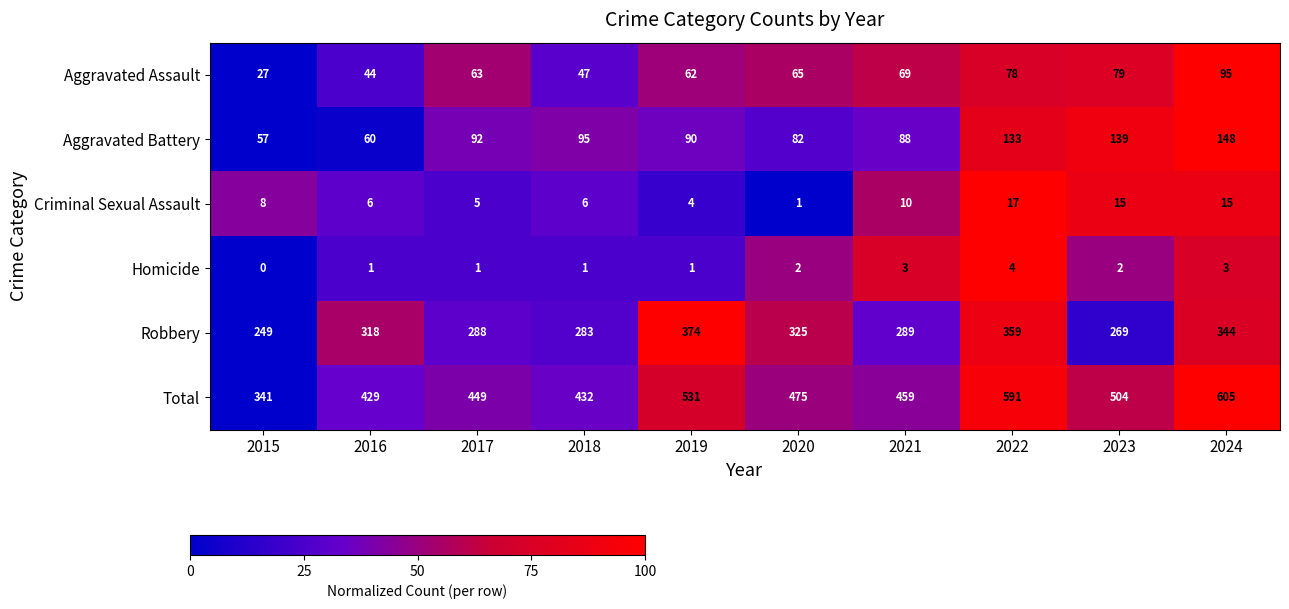

What is the total value across all series at 2022?

1182